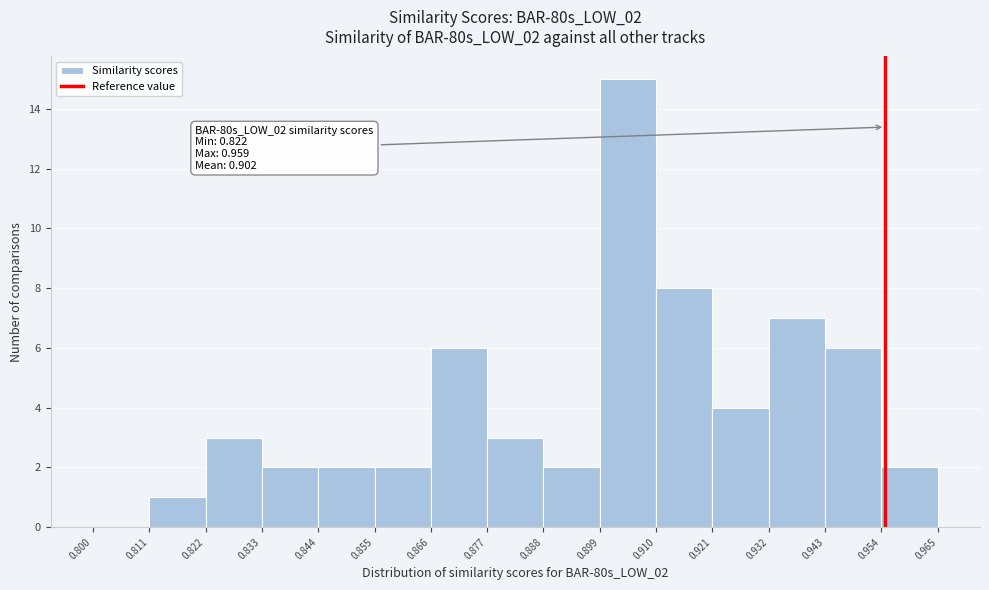

Which range on the x-axis has the tallest bar?

0.899 to 0.910